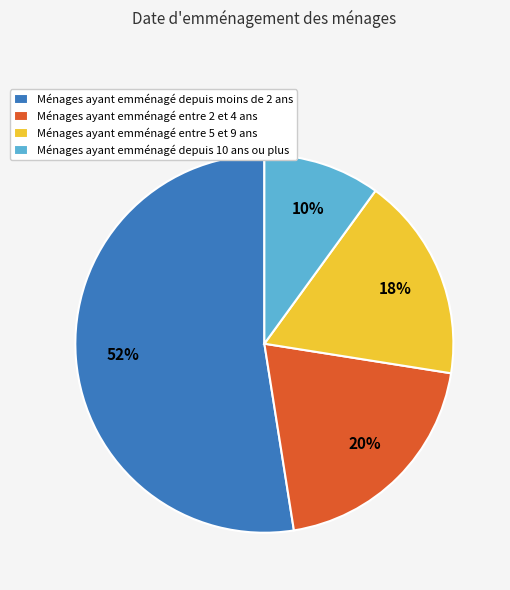

Is there any slice that represents more than half of the pie?

Yes